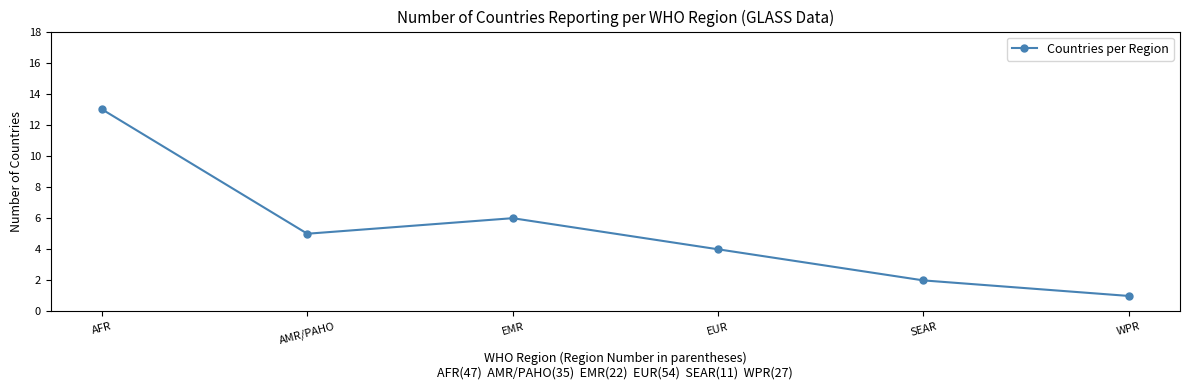

How many points are lower than both their immediate neighbors (excluding endpoints)?

1